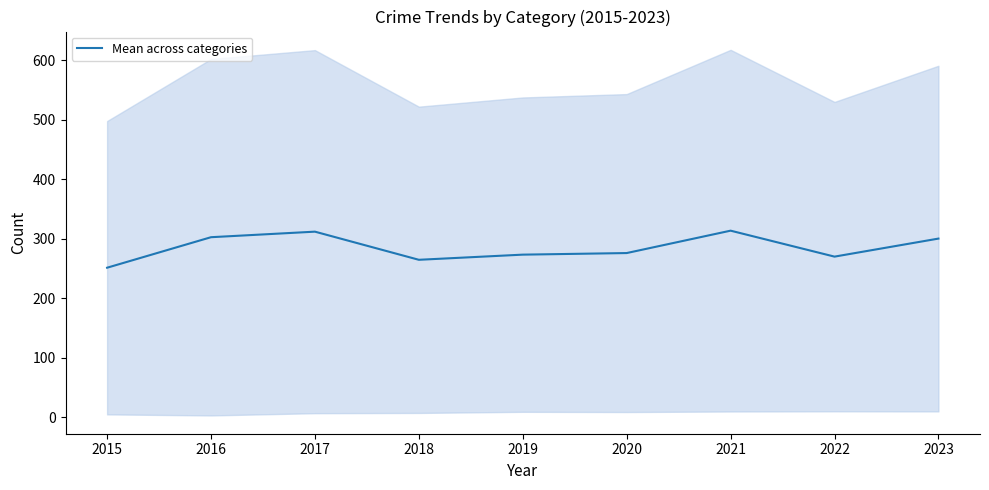

What is the minimum value shown in the chart?

251.3